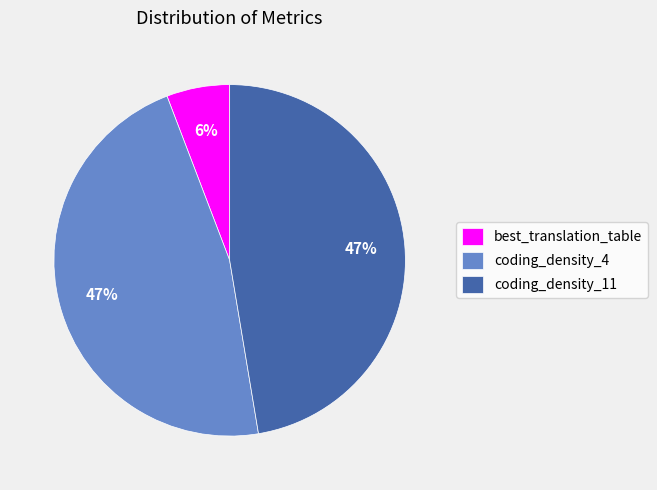

Do coding_density_11 and best_translation_table together represent more than half of the pie?

Yes